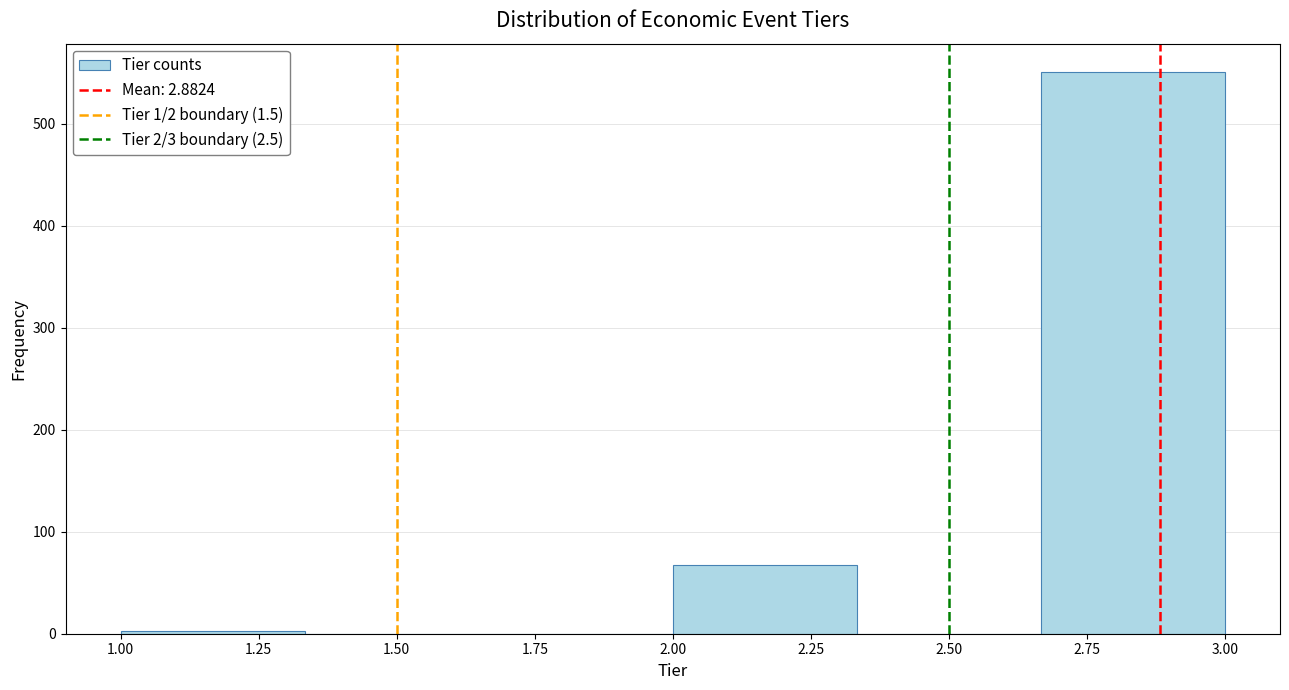

Over which range of the x-axis is the bar tallest?

2.65 to 3.00